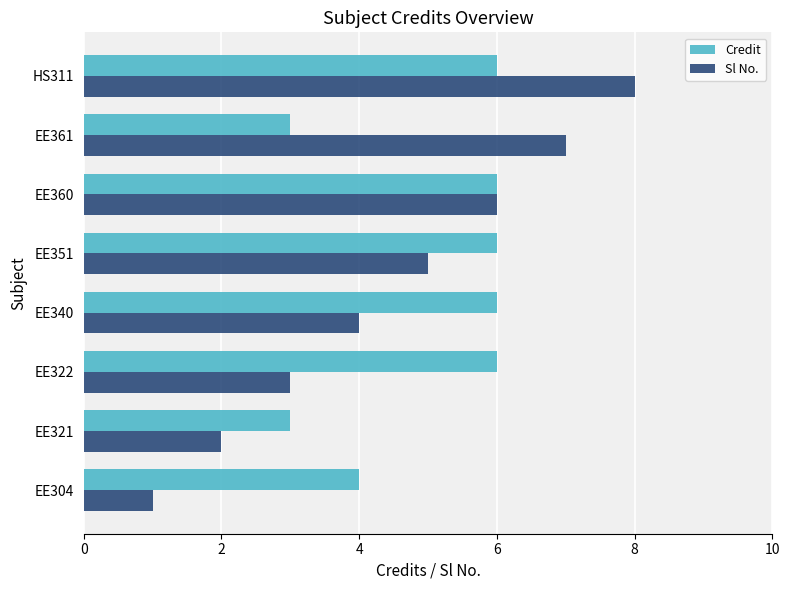

Between EE322 and EE360, which series saw the biggest shift?

Sl No.